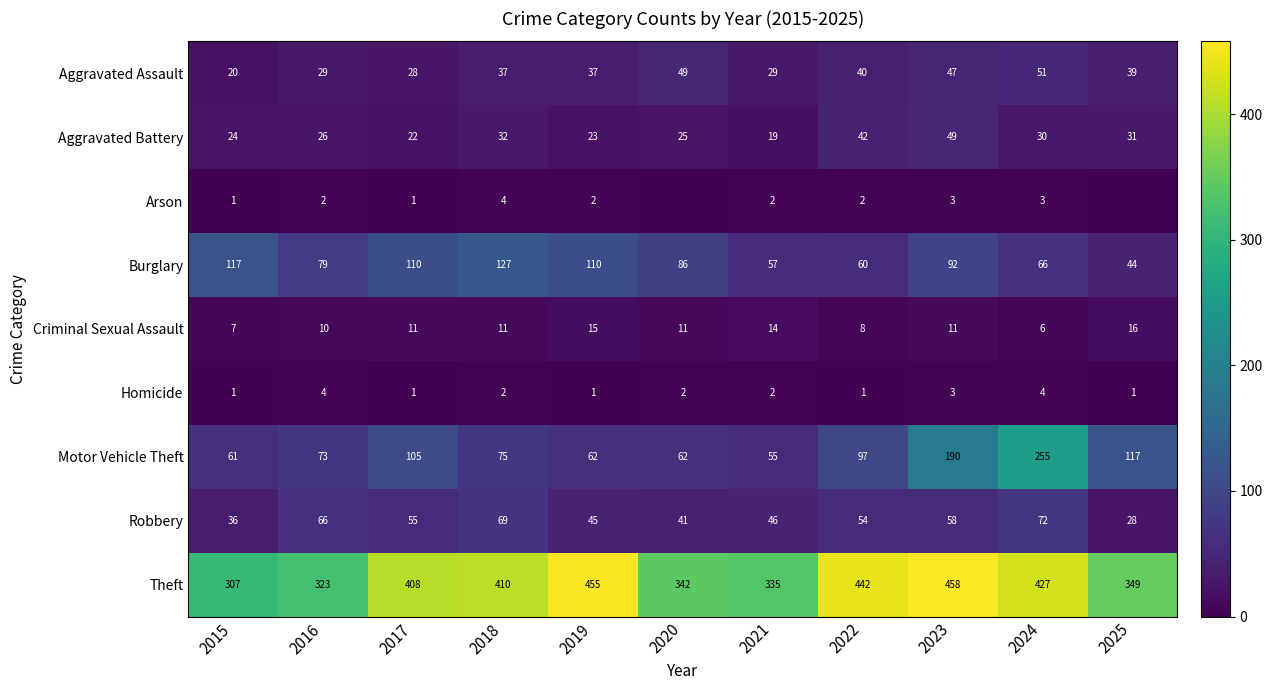

What is the sum of the Aggravated Assault values at 2017 and 2019?

65